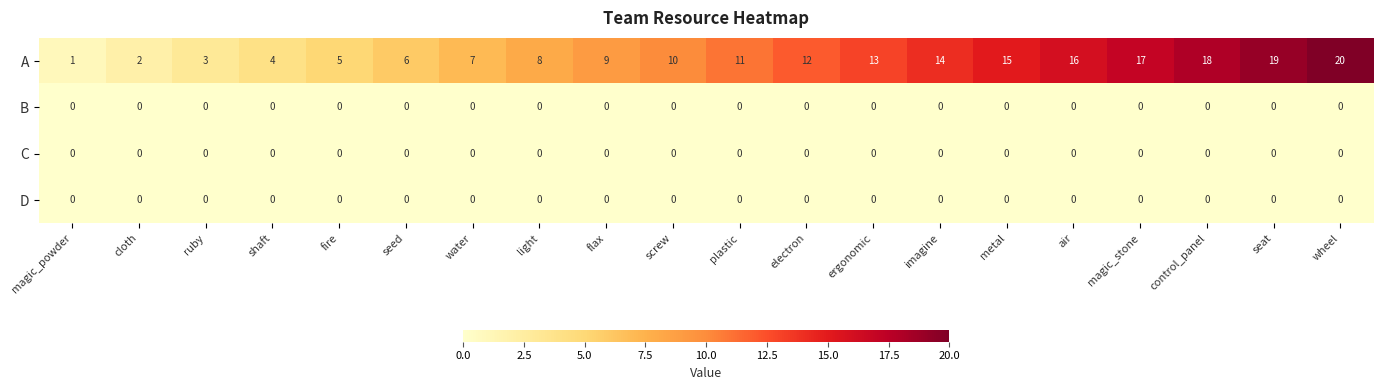

Which series has the widest spread of values?

A